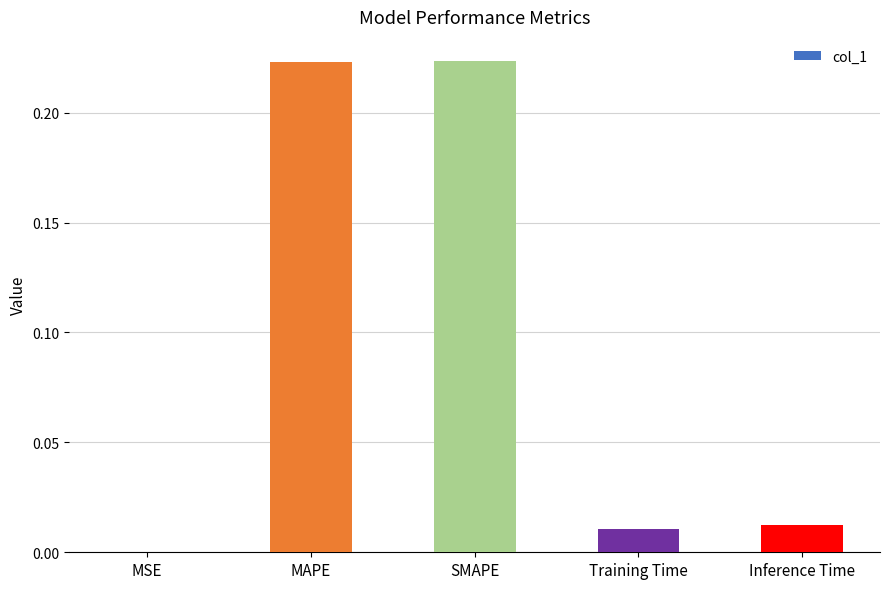

Between SMAPE and Training Time, which is larger?

SMAPE